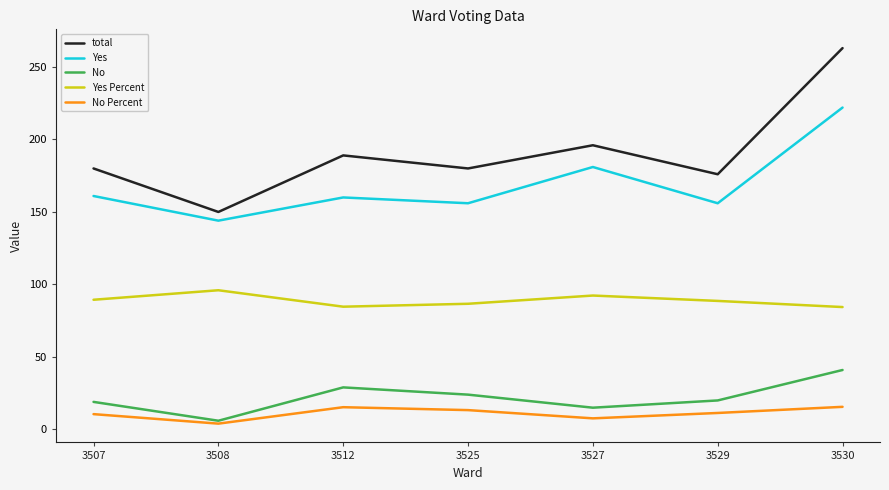

At which category does No reach its first local valley?

3508